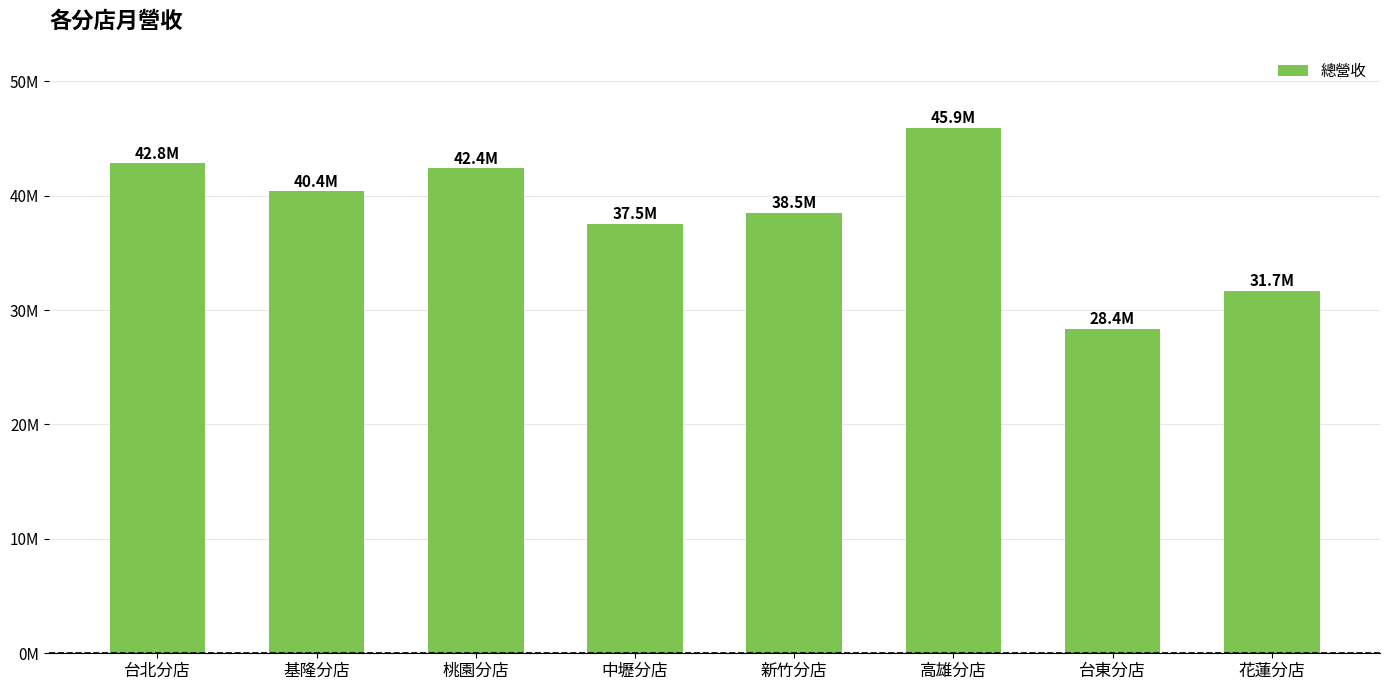

Rank the categories by value from lowest to highest.

台東分店, 花蓮分店, 中壢分店, 新竹分店, 基隆分店, 桃園分店, 台北分店, 高雄分店